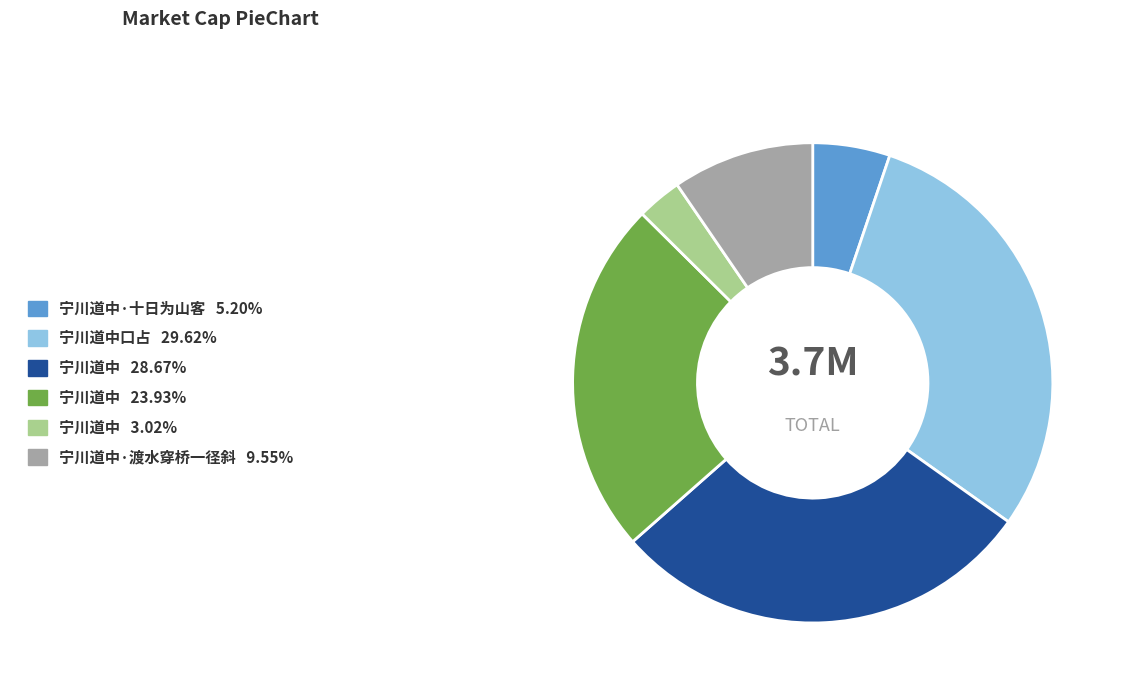

What is the ratio of the value at 宁川道中·渡水穿桥一径斜 9.55% to the value at 宁川道中·十日为山客 5.20%?

1.8